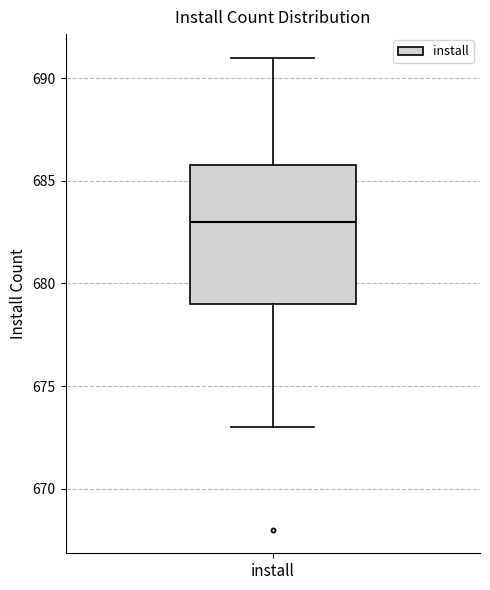

Where does the upper whisker of the box for install end on the y-axis? The values are not printed on the chart, so give them approximately, as read against the axis.

691